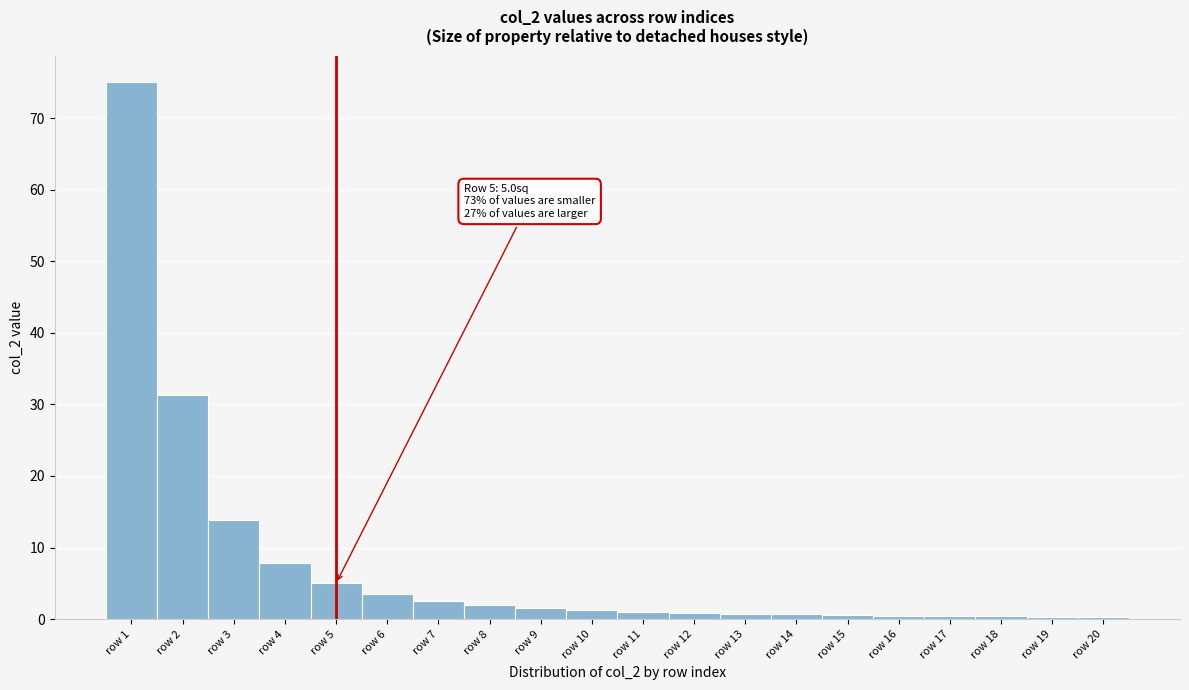

What is the difference between the maximum and minimum values?

74.7